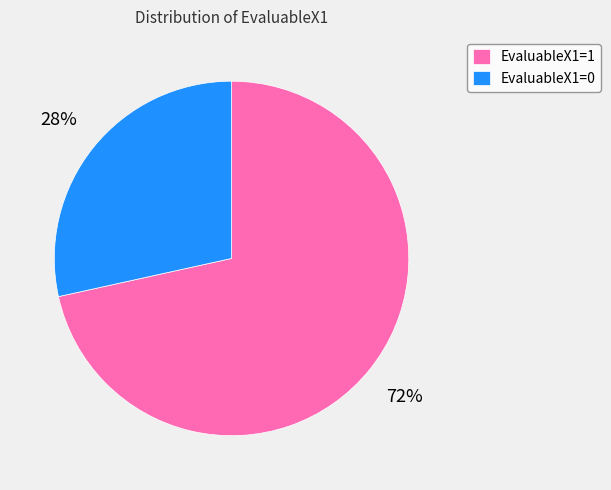

Is it true that EvaluableX1=1 is 77% of the pie?

False